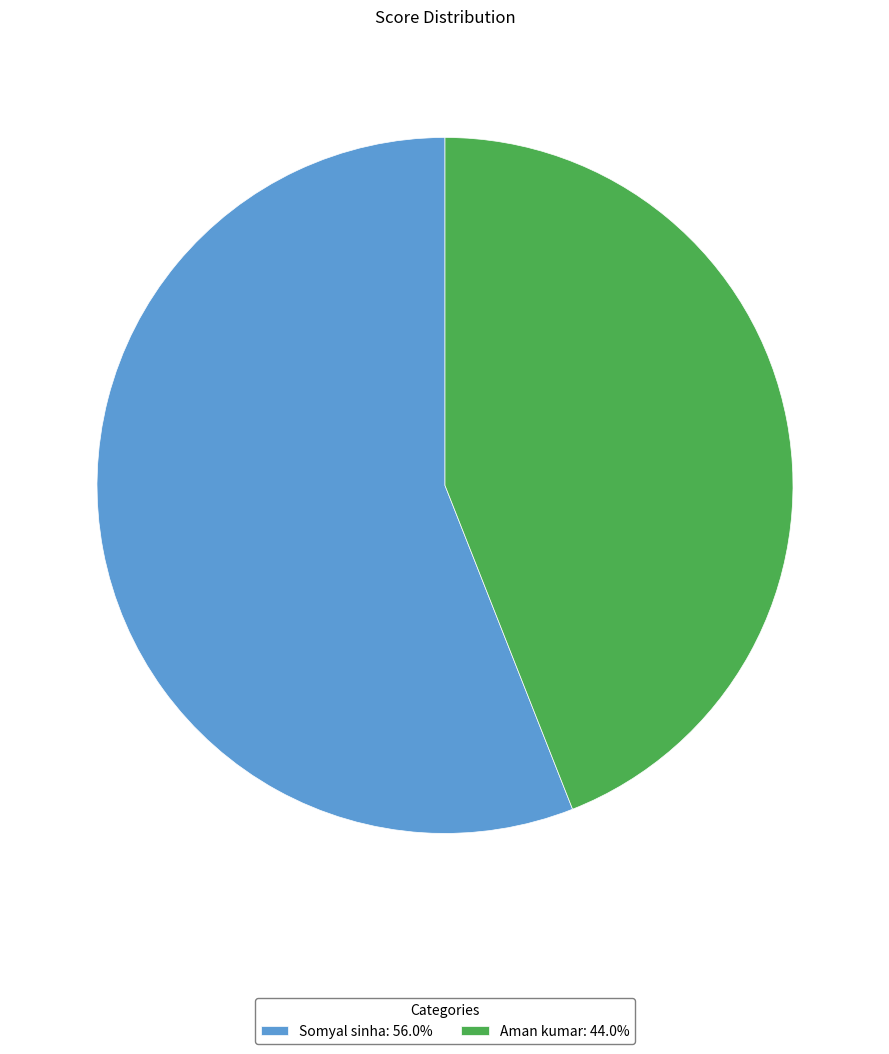

Is the sum of Somyal sinha: 56.0% and Aman kumar: 44.0% greater than half?

Yes